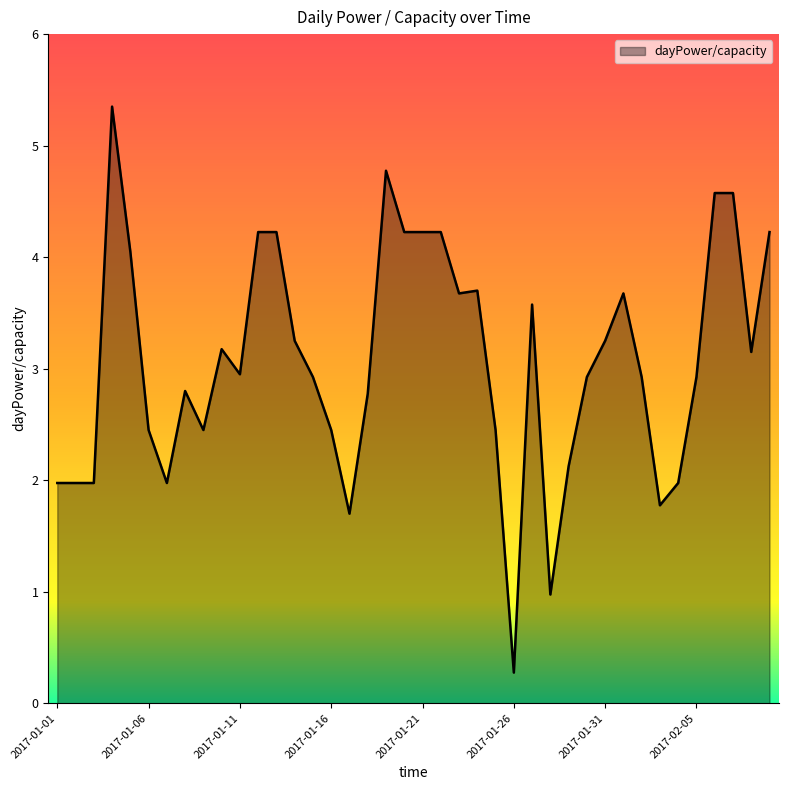

What is the smallest value displayed?

0.3